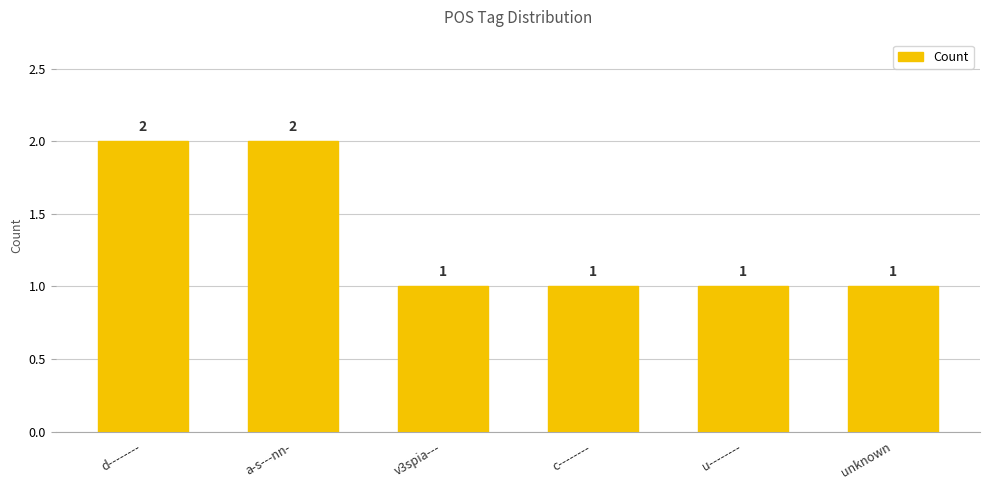

What is the ratio of the value at d-------- to the value at u--------?

2.0